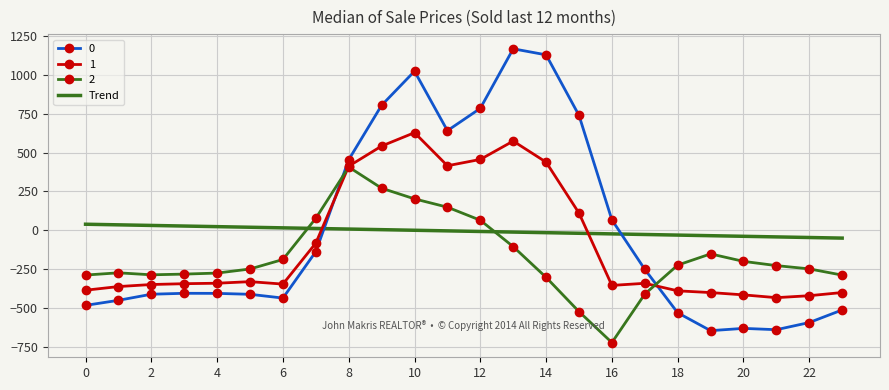

List the series in order of their peak value, lowest first.

Trend, 2, 1, 0